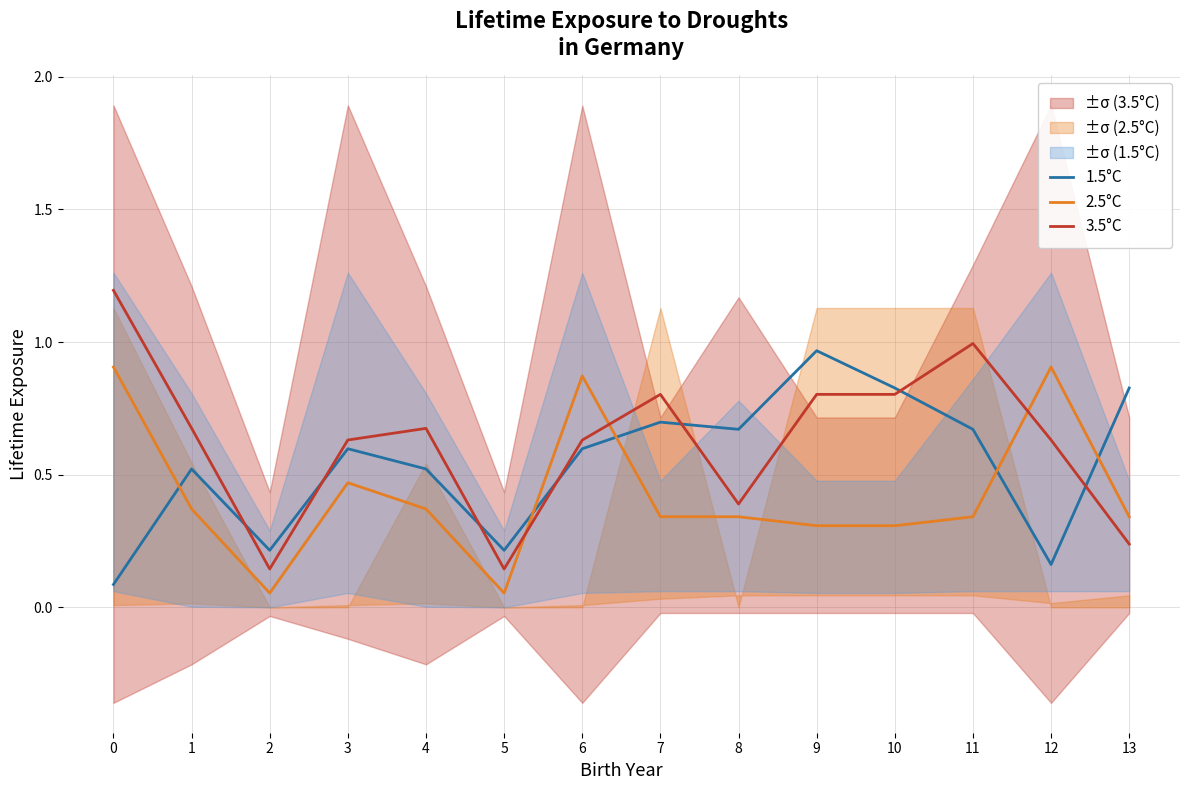

What is the difference between the second highest and minimum values in the 2.5°C series?

0.9